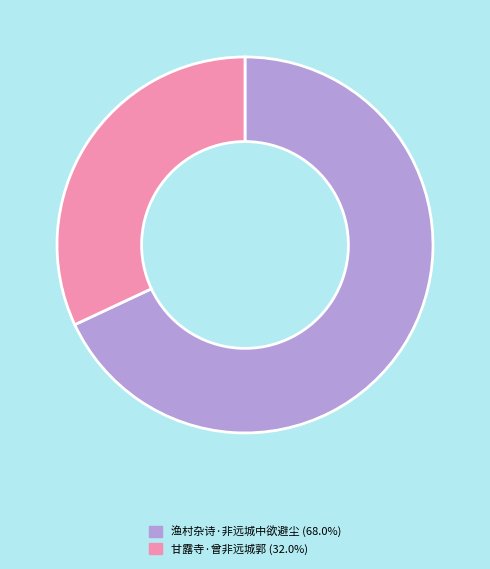

Is there any slice that represents more than half of the pie?

Yes